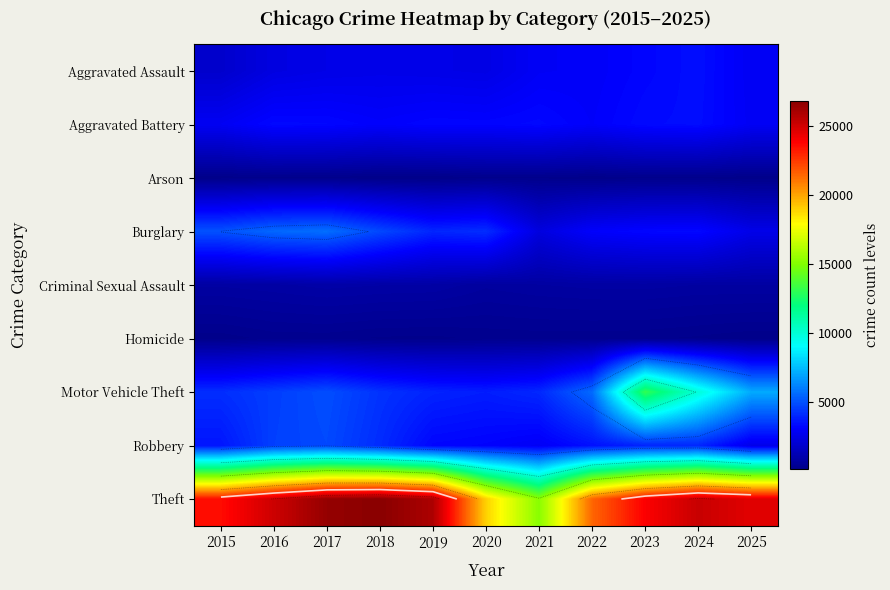

Rank the series by their maximum value, from highest to lowest.

Theft, Motor Vehicle Theft, Burglary, Robbery, Aggravated Assault, Aggravated Battery, Criminal Sexual Assault, Homicide, Arson